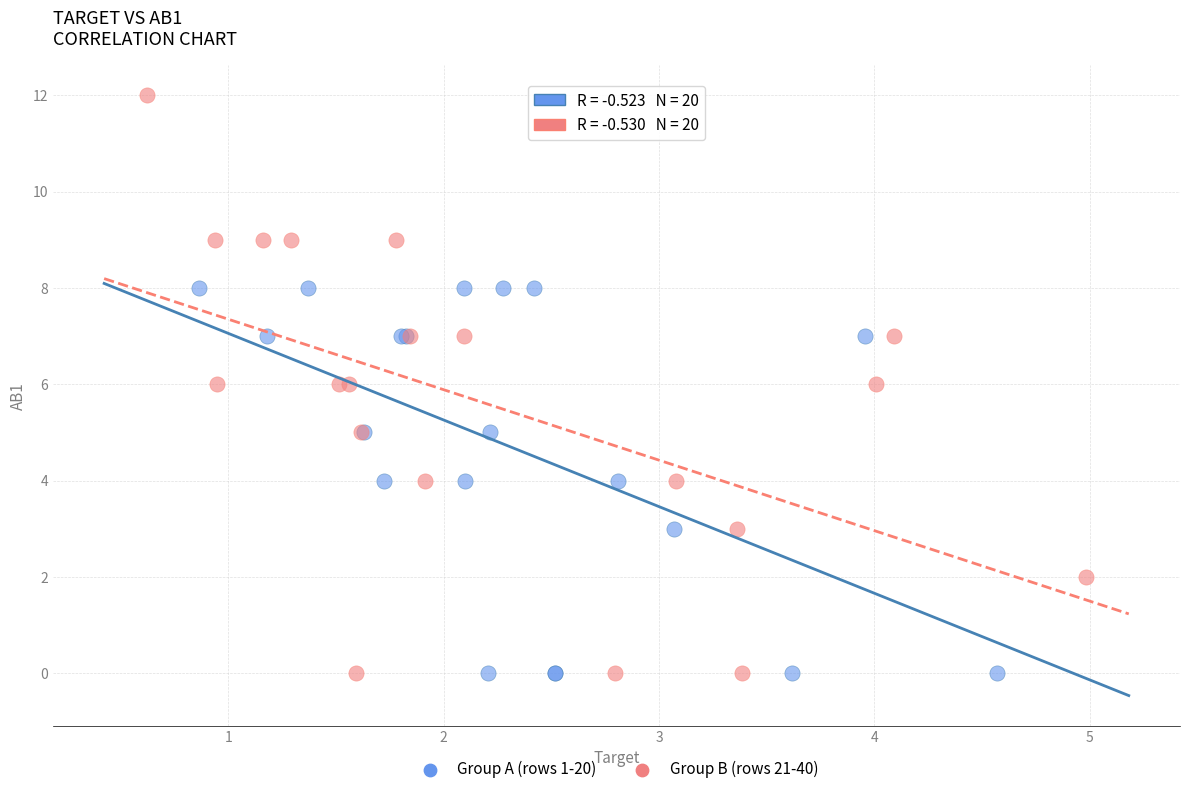

What are all the series names shown in the legend?

Group A (rows 1-20), Group B (rows 21-40)